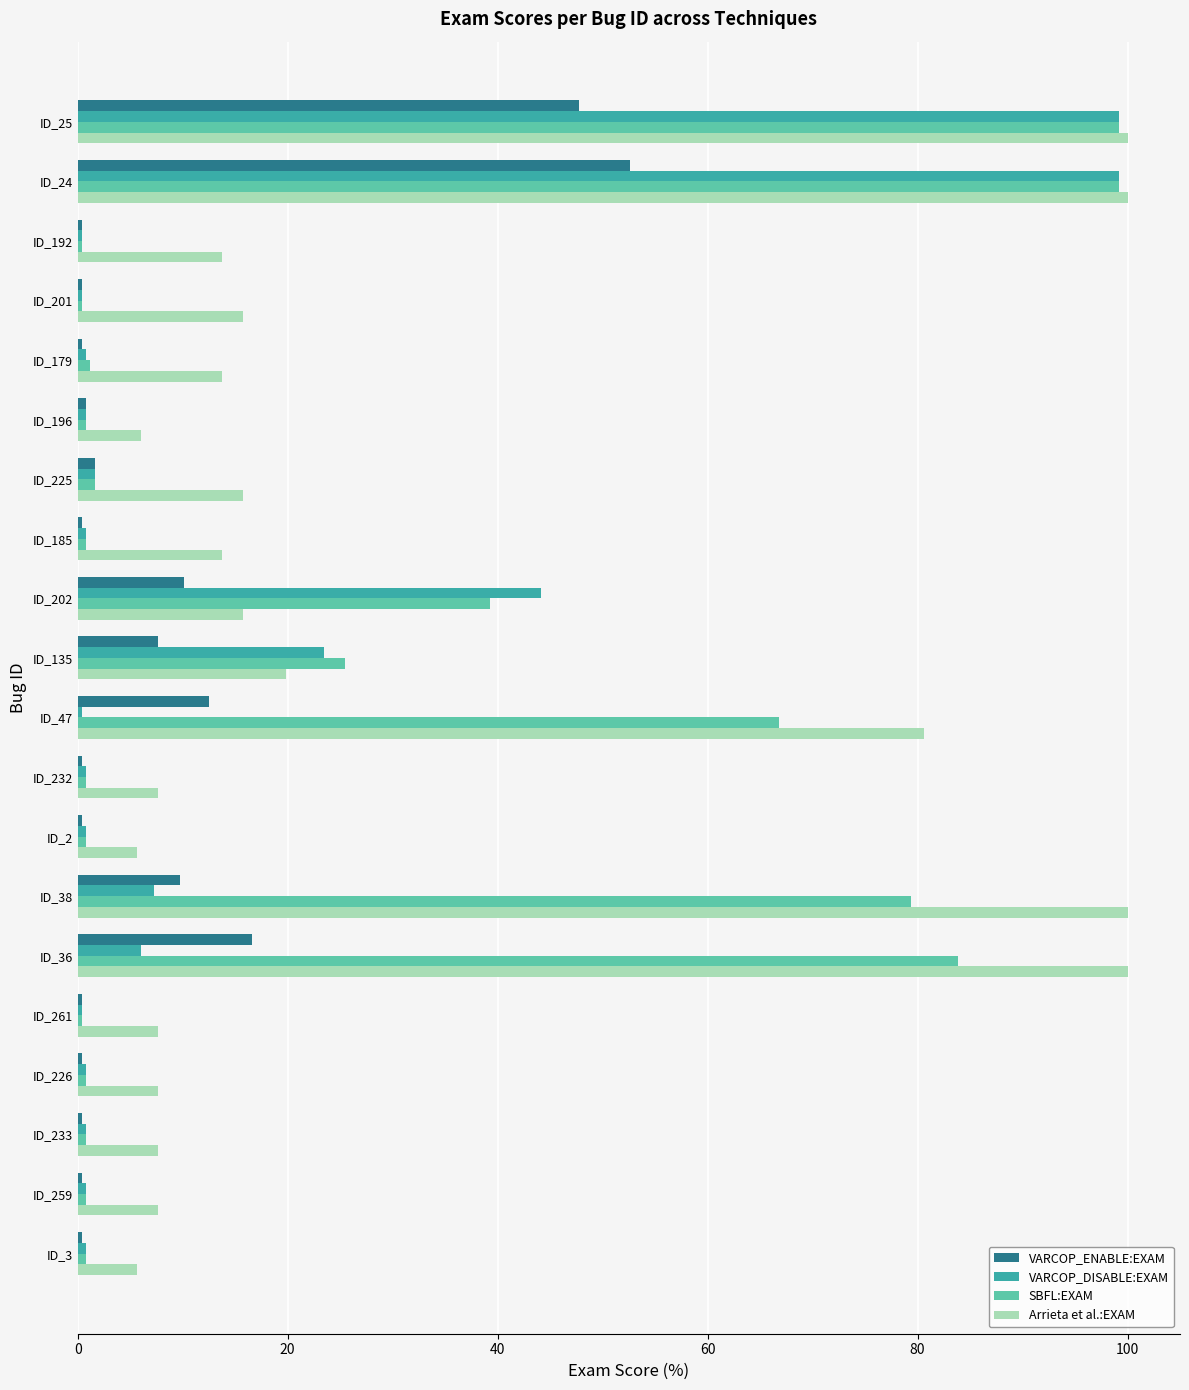

What is the average value of the VARCOP_DISABLE:EXAM series?

14.5